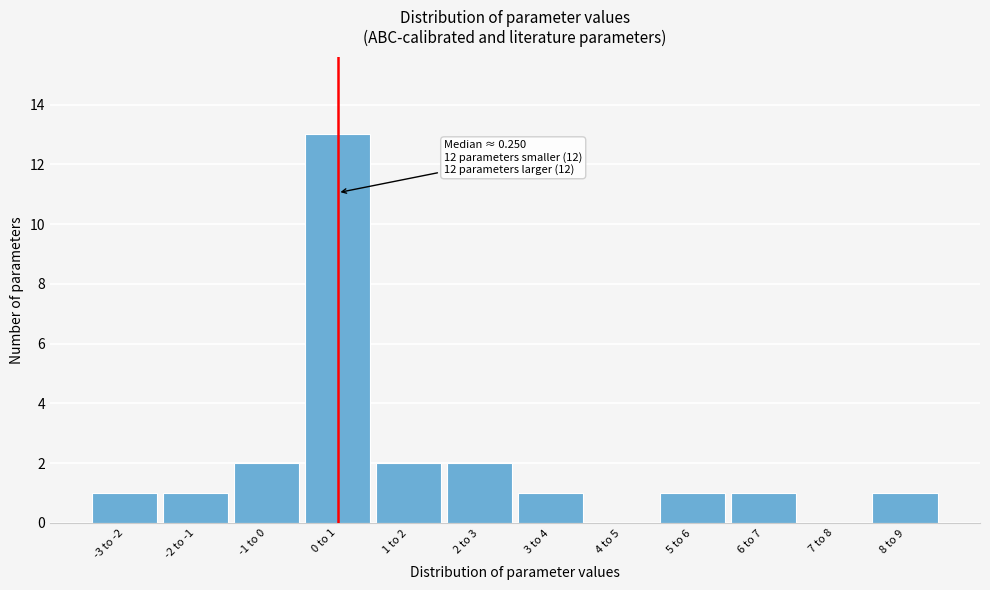

Reading left to right, transcribe all the data shown in this chart.

-3 to -2=1	-2 to -1=1	-1 to 0=2	0 to 1=13	1 to 2=2	2 to 3=2	3 to 4=1	4 to 5=0	5 to 6=1	6 to 7=1	7 to 8=0	8 to 9=1